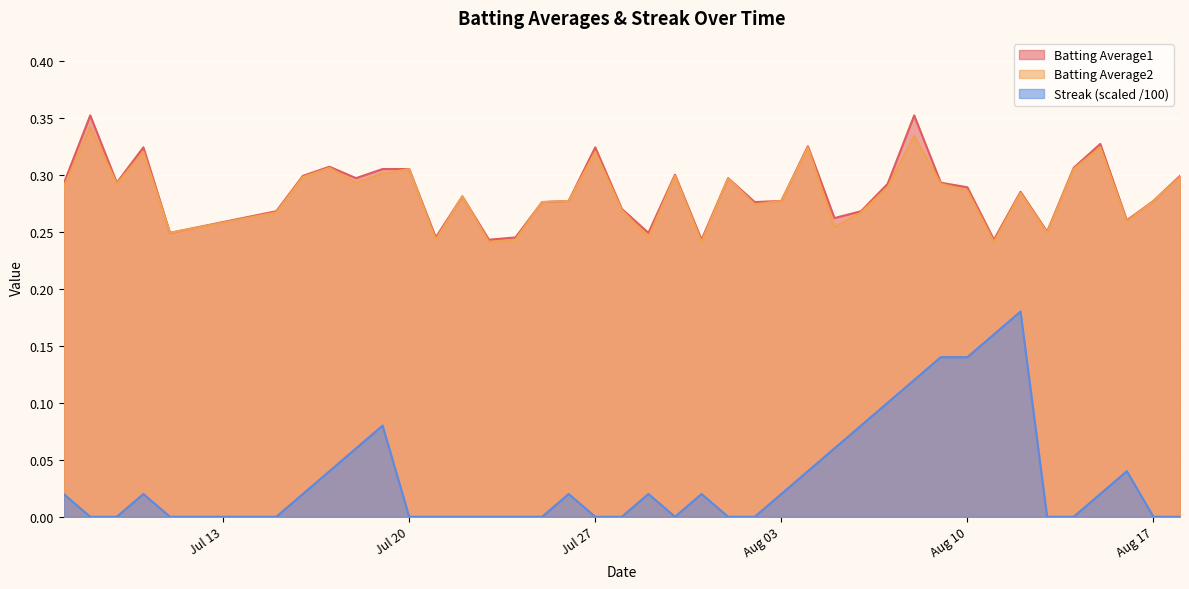

True or false: Streak and Batting Average2 intersect in this chart.

False